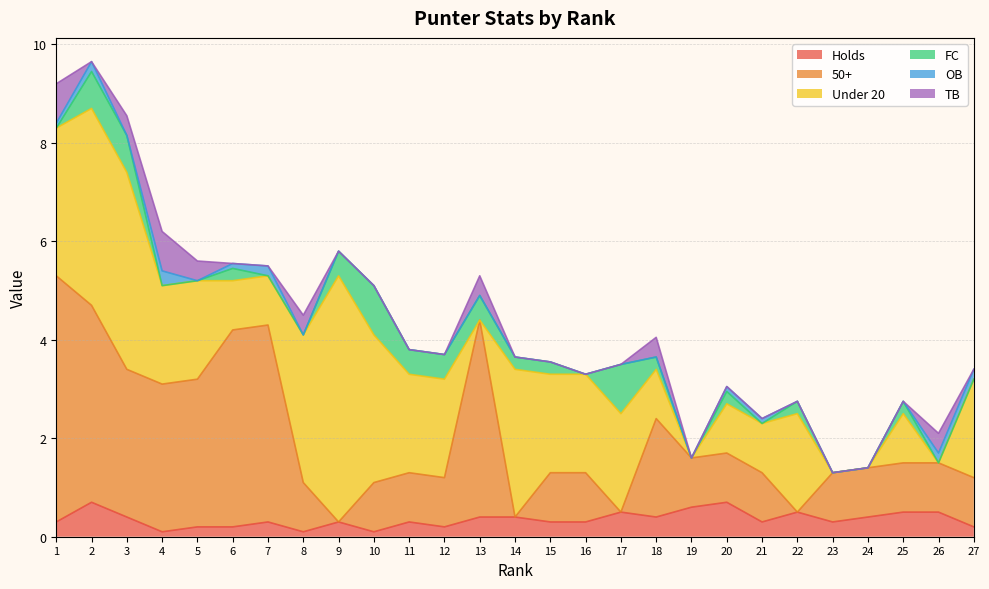

What are all the series names shown in the legend?

Holds, 50+, Under 20, FC, OB, TB